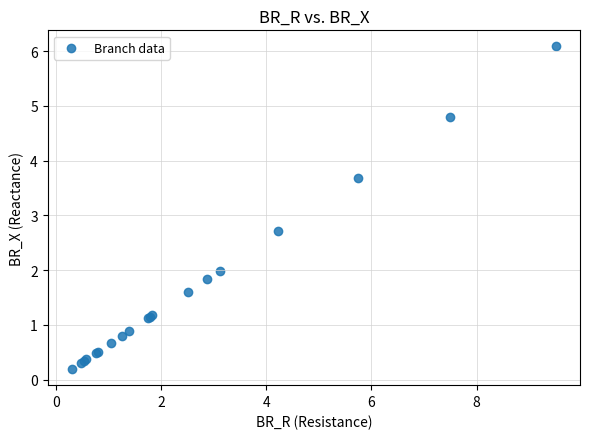

What Y value in the scatter plot is closest to 3?

2.7